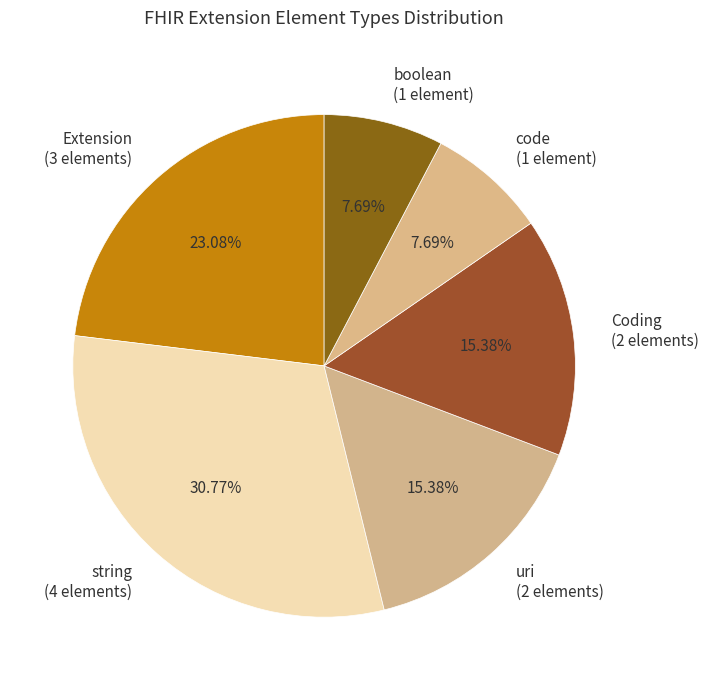

Which category has the biggest portion of the pie?

string